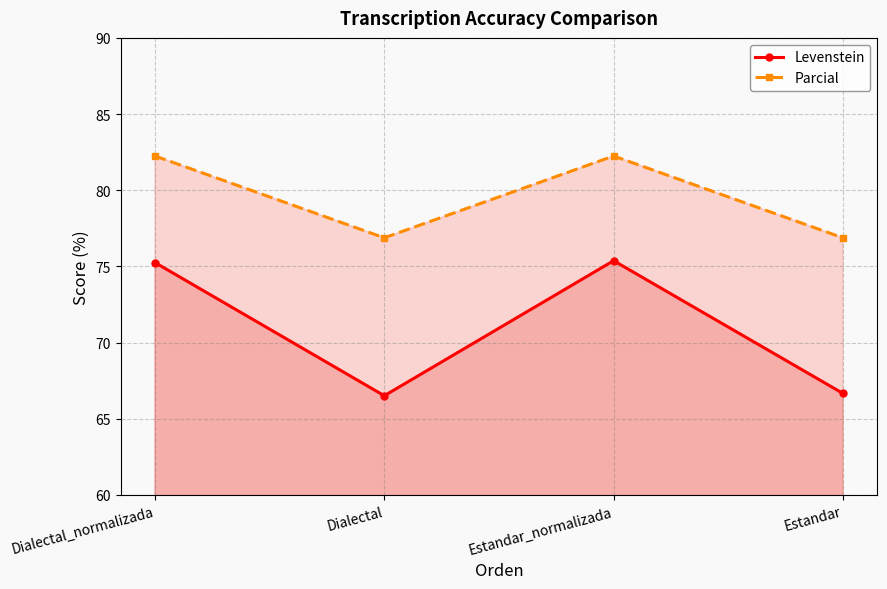

True or false: Levenstein and Parcial intersect in this chart.

False